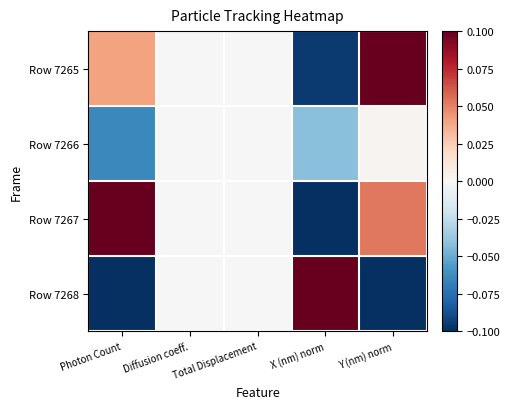

Reading right to left, what are all the values shown in this chart?

Row 7265: Y (nm) norm=0.1	X (nm) norm=-0.1	Total Displacement=0.0	Diffusion coeff.=0.0	Photon Count=0.0
Row 7266: Y (nm) norm=0.0	X (nm) norm=-0.0	Total Displacement=0.0	Diffusion coeff.=0.0	Photon Count=-0.1
Row 7267: Y (nm) norm=0.1	X (nm) norm=-0.1	Total Displacement=0.0	Diffusion coeff.=0.0	Photon Count=0.1
Row 7268: Y (nm) norm=-0.1	X (nm) norm=0.1	Total Displacement=0.0	Diffusion coeff.=0.0	Photon Count=-0.1